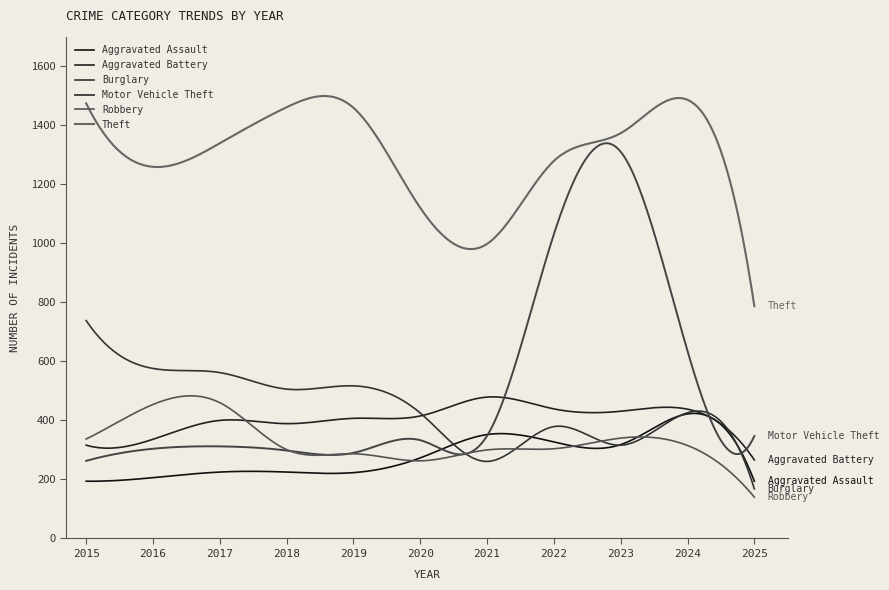

What is the lowest value of the Robbery series?

140.0